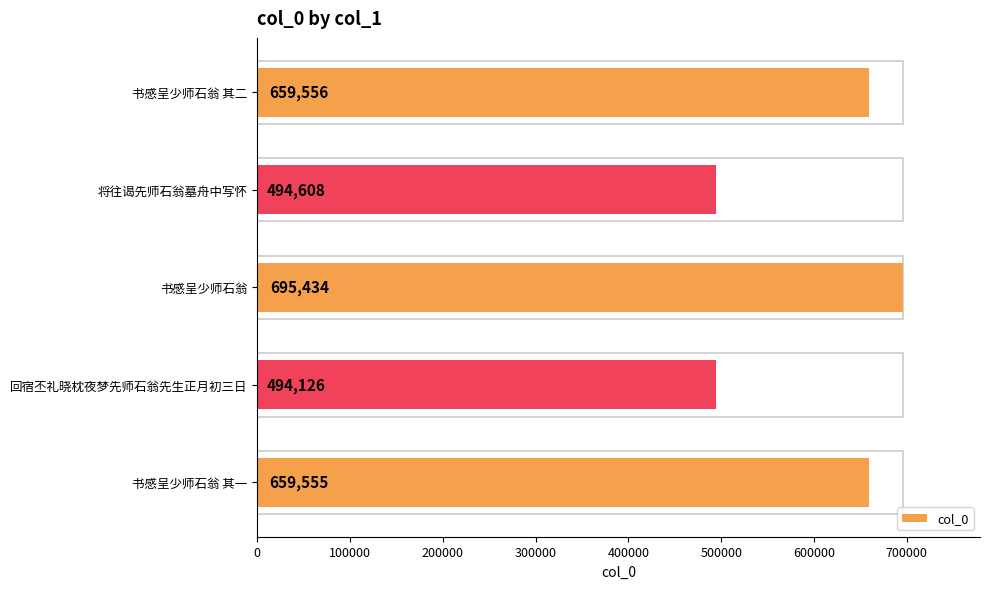

What is the minimum value shown in the chart?

494126